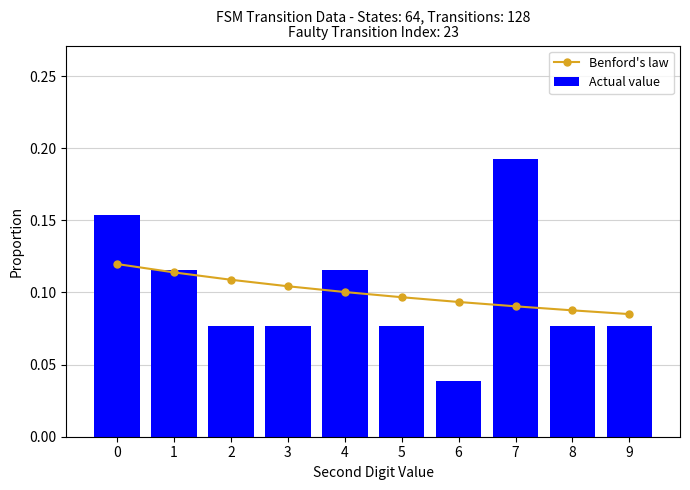

Rank the series by their maximum value, from highest to lowest.

Actual value, Benford's law